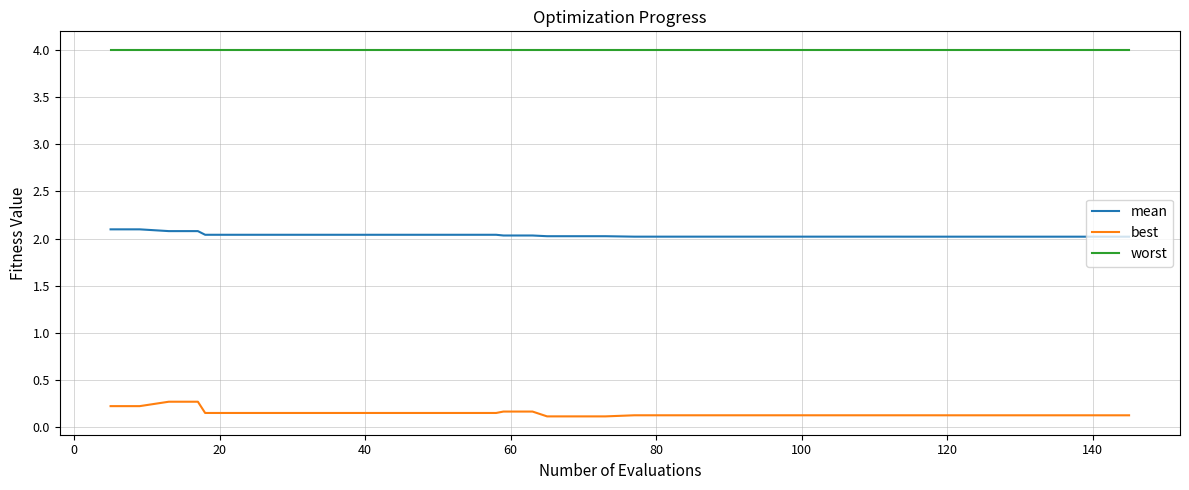

What is the maximum value for best?

0.3